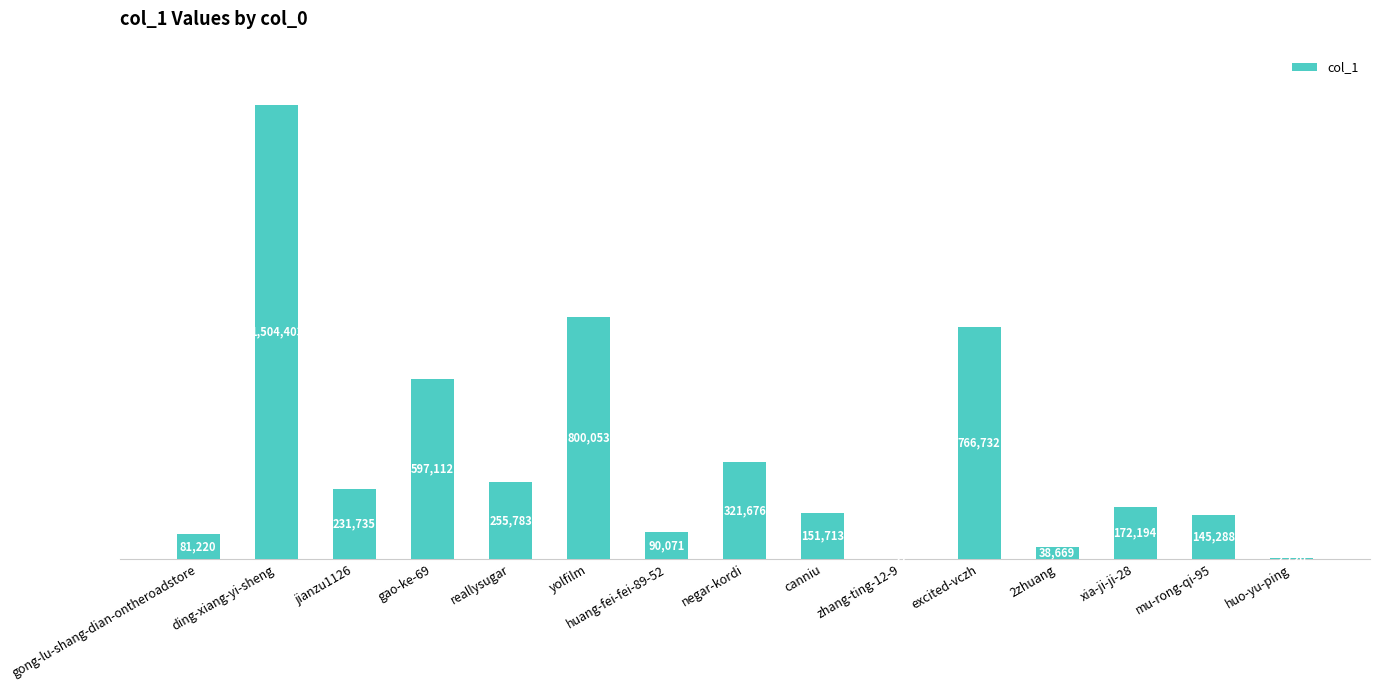

Reading left to right, extract all data points from this chart.

81220	1504403	231735	597112	255783	800053	90071	321676	151713	27	766732	38669	172194	145288	2720